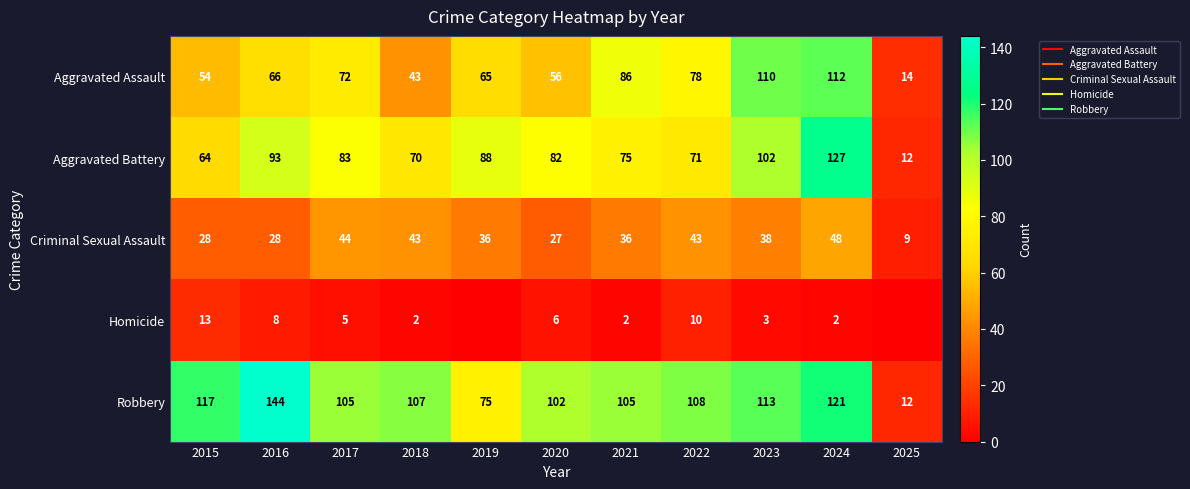

Where is Criminal Sexual Assault nearest to the value 28?

2015